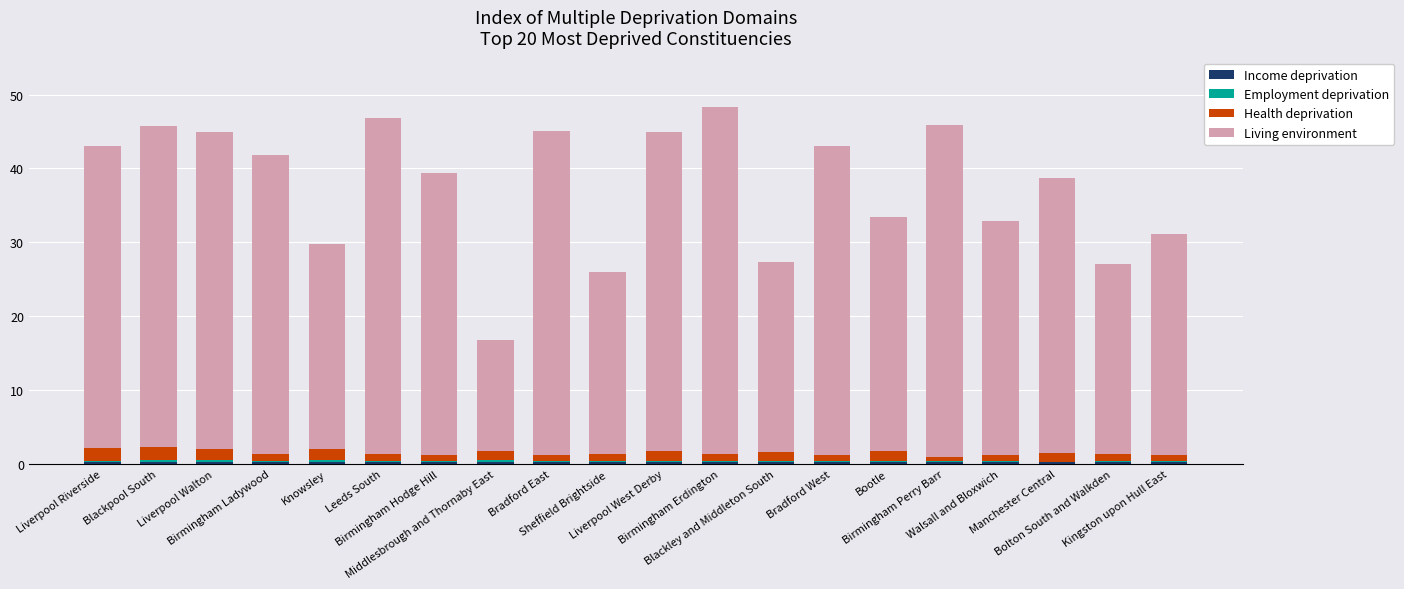

What is the total value across all series at Birmingham Hodge Hill?

39.4